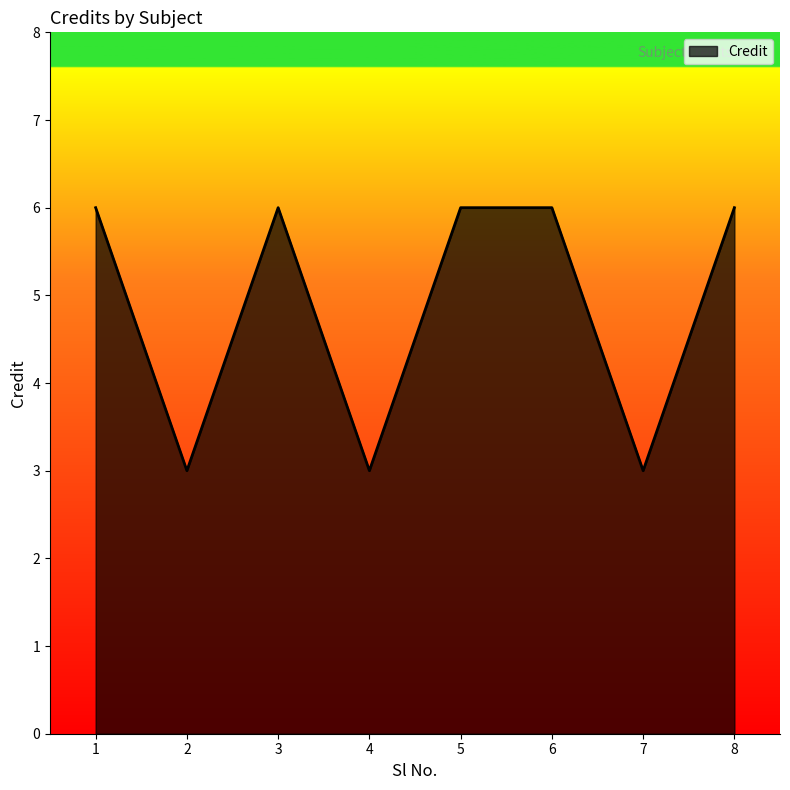

The chart shows a value of 10 at 1. True or false?

False